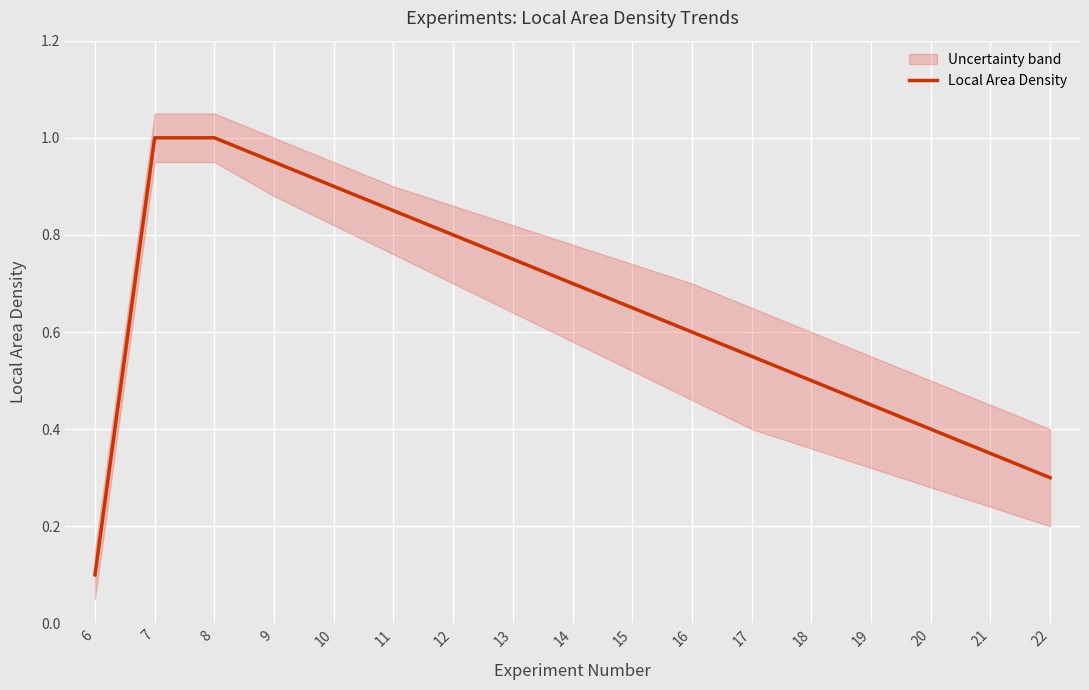

True or false: the data shows 0.2 at 16.

False